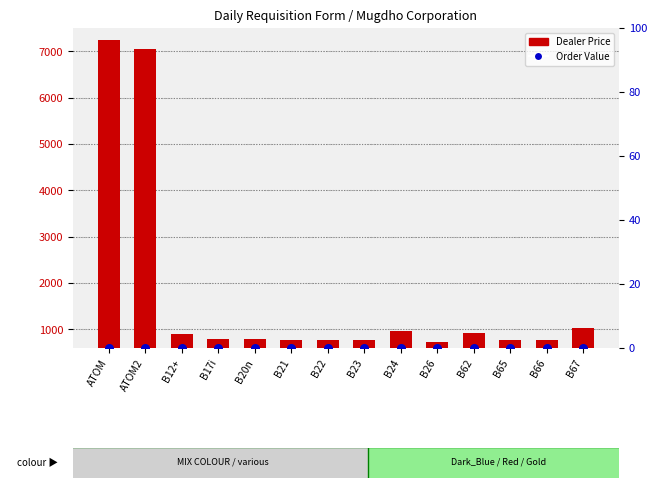

Which series contains the highest Y value?

Dealer Price